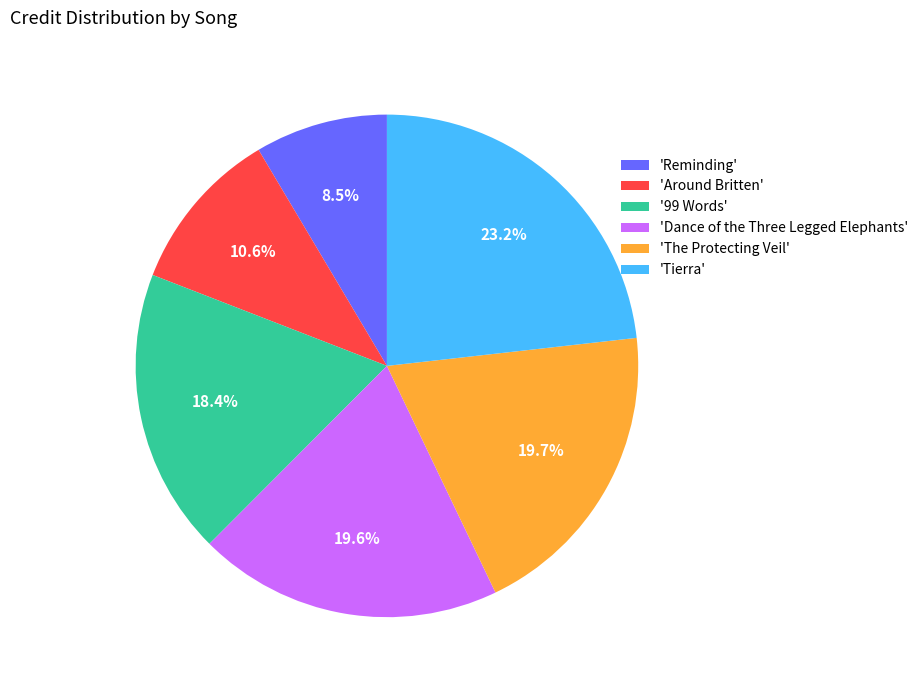

Between 'Around Britten' and 'Dance of the Three Legged Elephants', which is larger?

'Dance of the Three Legged Elephants'